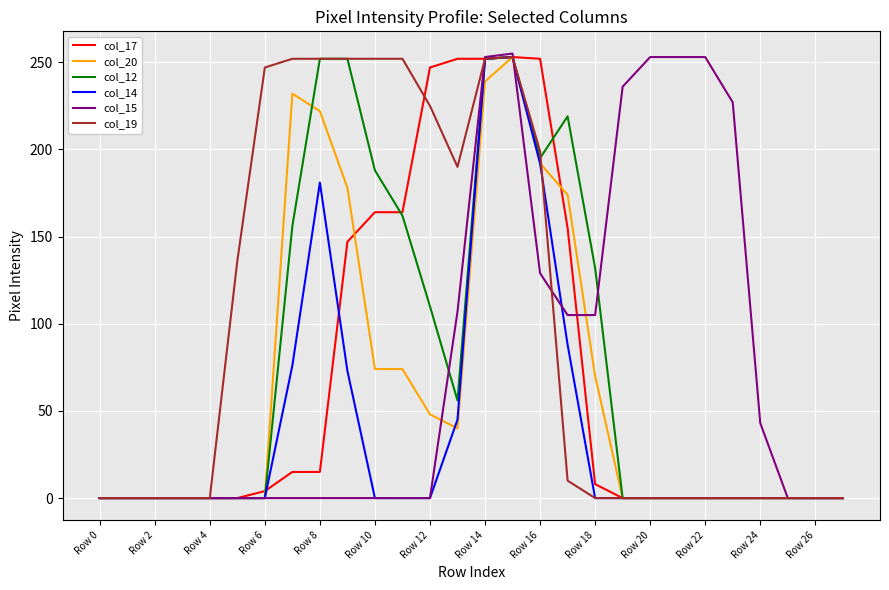

Reading left to right, what are all the values shown in this chart?

col_17: 0	0	0	0	0	0	4	15	15	147	164	164	247	252	252	253	252	155	8	0	0	0	0	0	0	0	0	0
col_20: 0	0	0	0	0	0	0	232	222	178	74	74	48	40	239	253	192	174	70	0	0	0	0	0	0	0	0	0
col_12: 0	0	0	0	0	0	0	156	252	252	188	162	110	56	252	253	195	219	132	0	0	0	0	0	0	0	0	0
col_14: 0	0	0	0	0	0	0	76	181	73	0	0	0	45	252	253	192	88	0	0	0	0	0	0	0	0	0	0
col_15: 0	0	0	0	0	0	0	0	0	0	0	0	0	107	253	255	129	105	105	236	253	253	253	227	43	0	0	0
col_19: 0	0	0	0	0	136	247	252	252	252	252	252	225	190	252	253	199	10	0	0	0	0	0	0	0	0	0	0